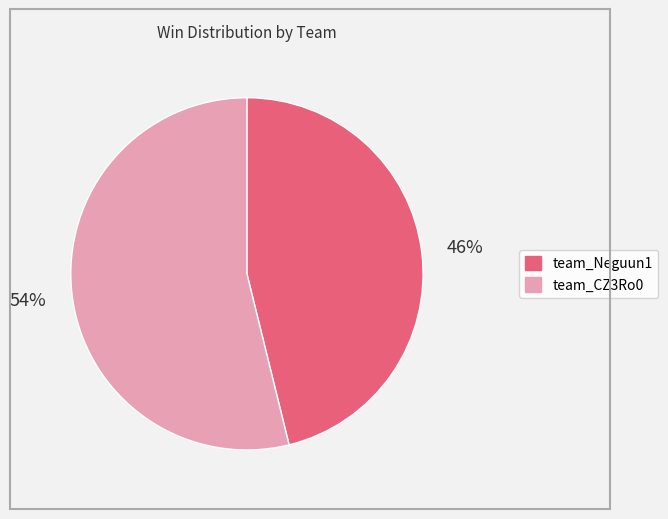

How many slices are in this pie chart?

2